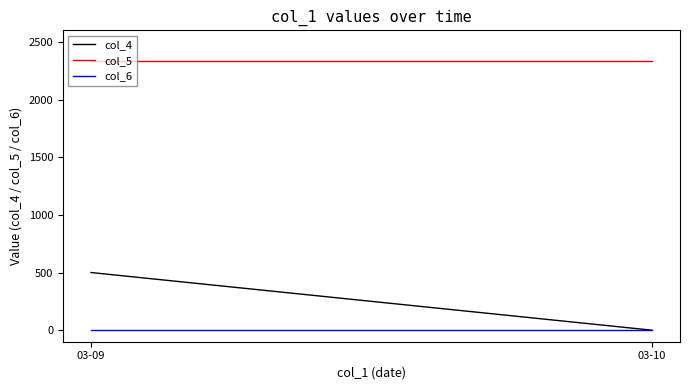

Between 03-10 and 2, which series saw the biggest shift?

col_4